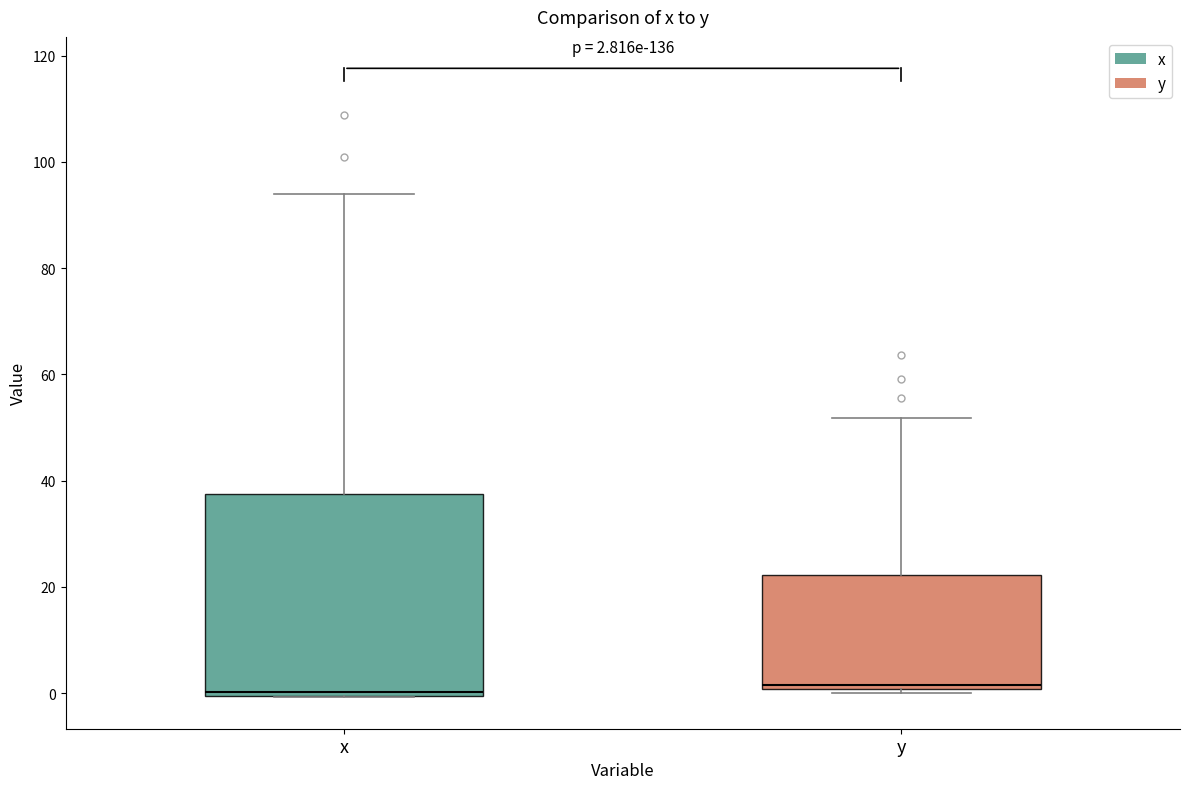

Which box is the tallest, from its lower edge to its upper edge?

x